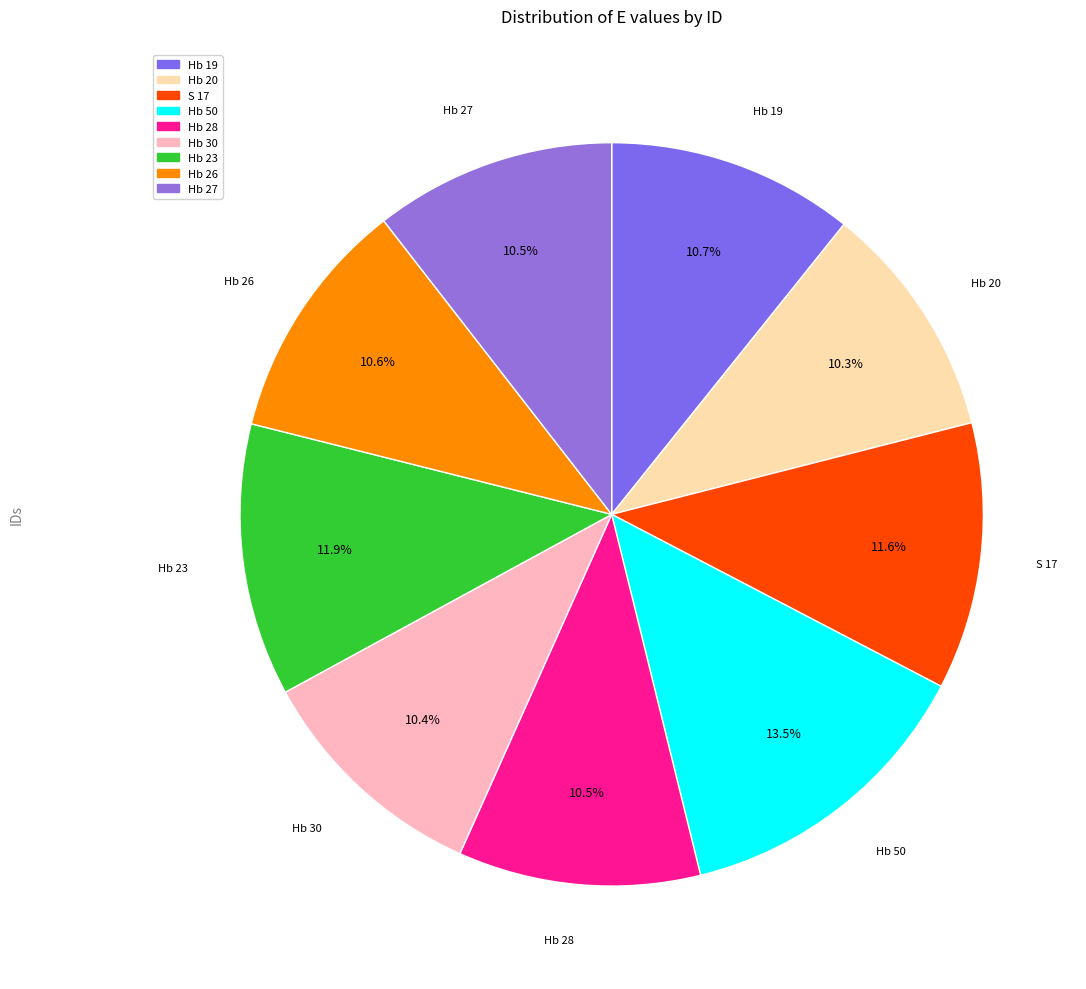

Is it true that Hb 20 is 10% of the pie?

True